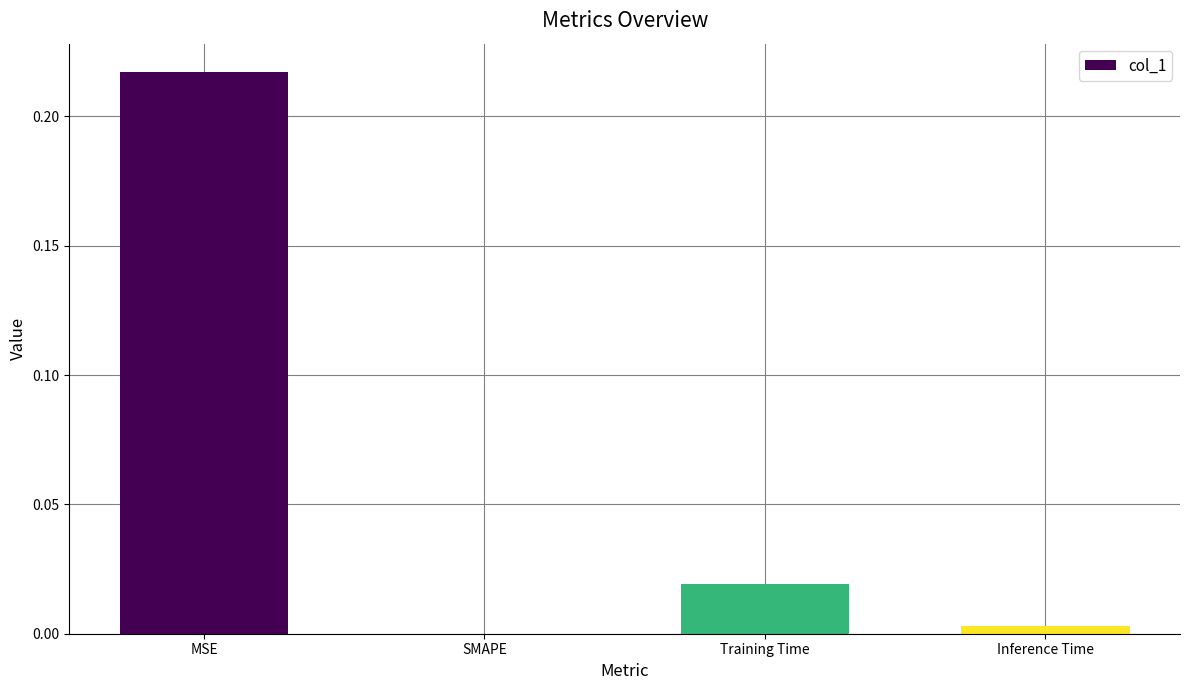

Which has a higher value, Inference Time or MSE?

MSE